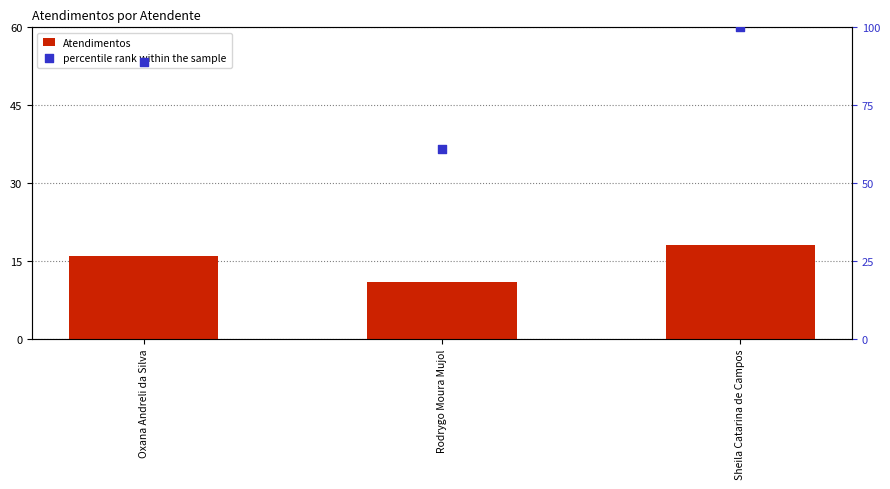

Which series has the largest total across all categories?

percentile rank within the sample